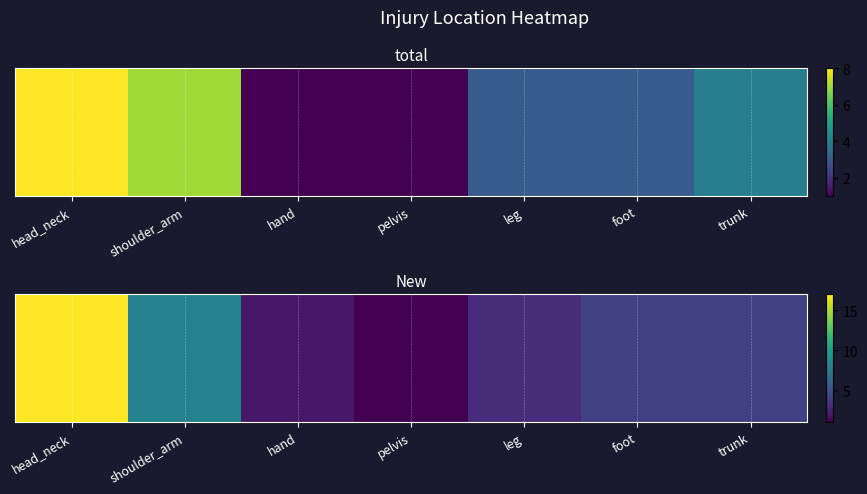

What is the approximate value at head_neck?

17